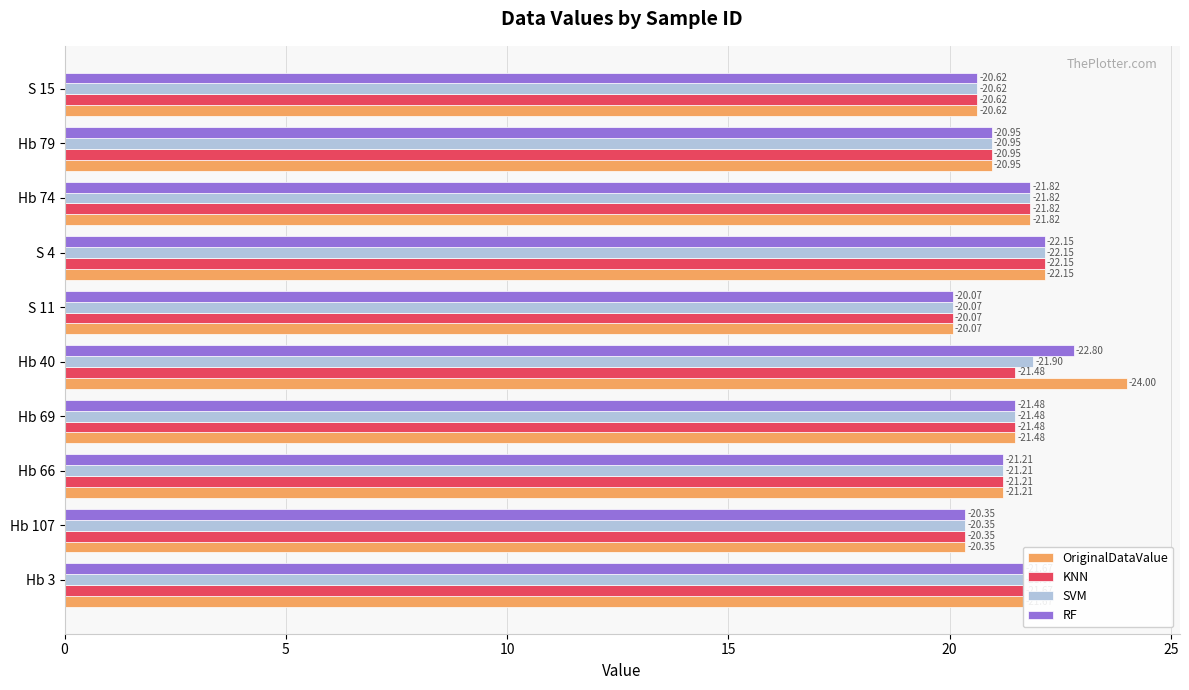

What are all the series names shown in the legend?

OriginalDataValue, KNN, SVM, RF